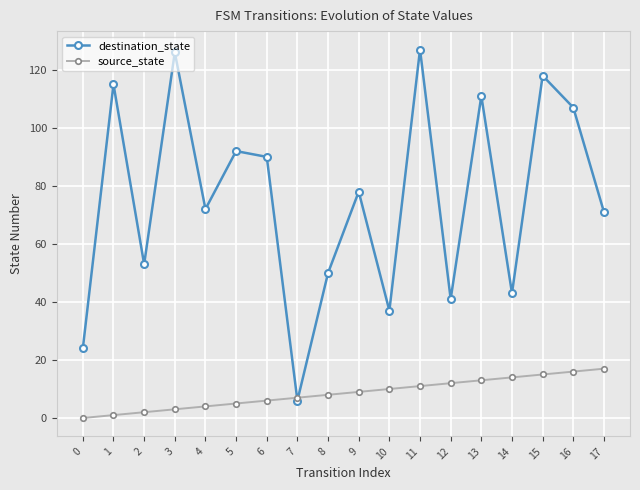

How many distinct data groups are displayed?

2